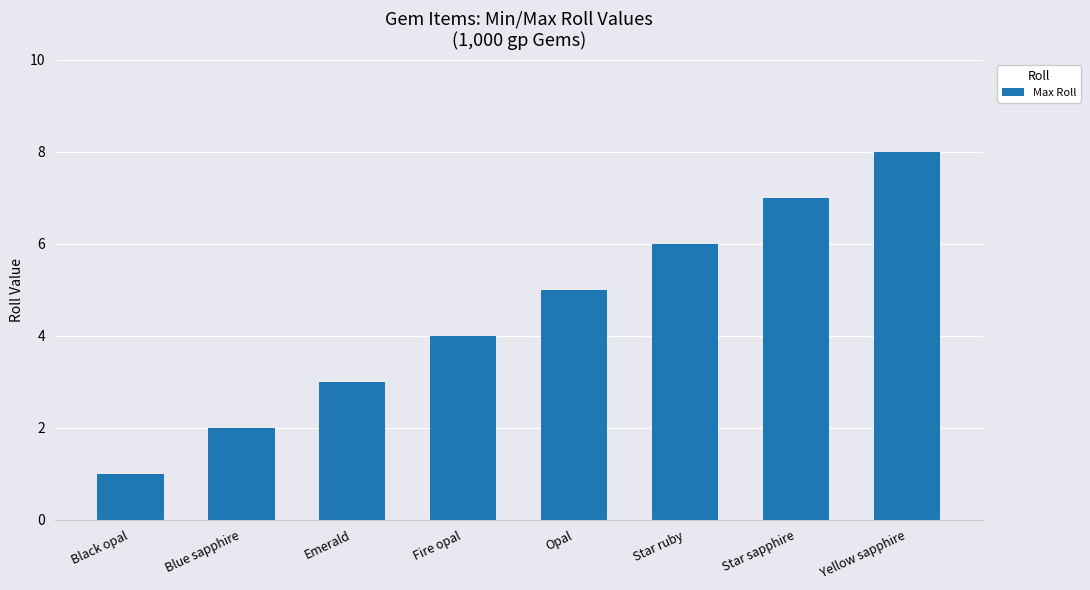

Which label corresponds to the largest value in the chart?

Yellow sapphire